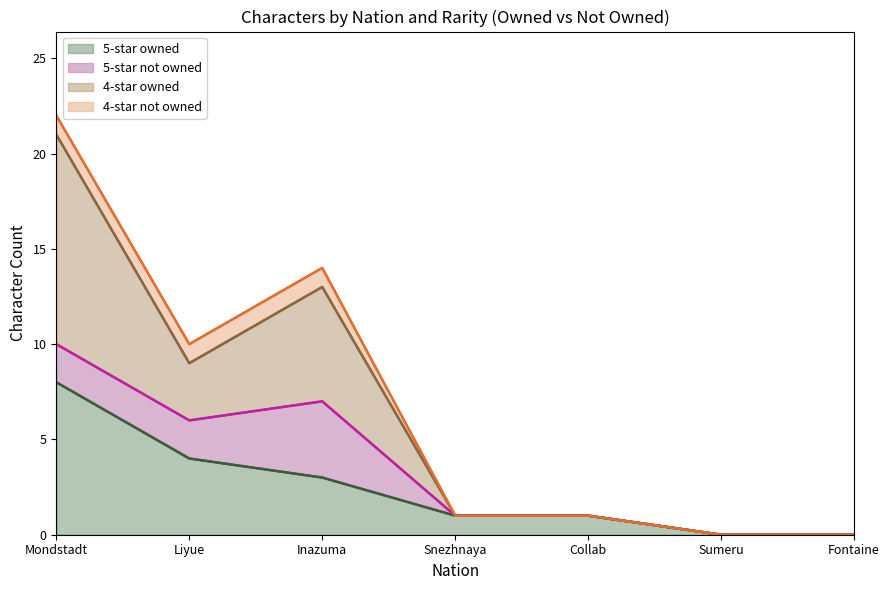

Which series changed the most between Liyue and Collab?

4-star not owned